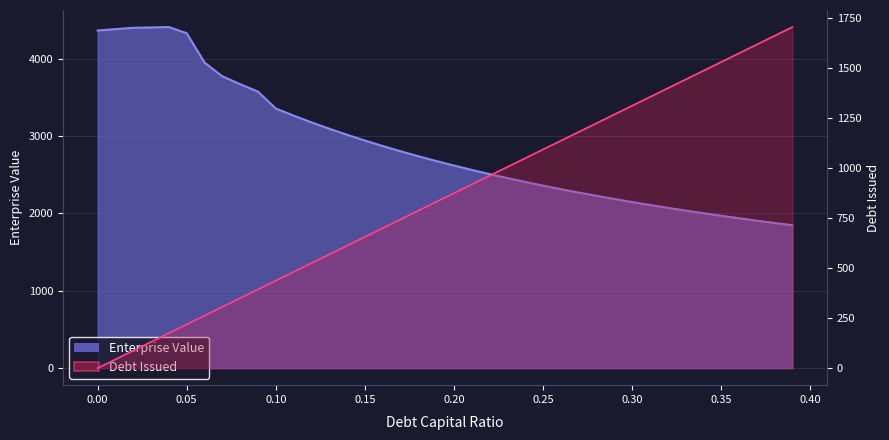

What is the difference between the highest and lowest values at 0.21?

1646.7